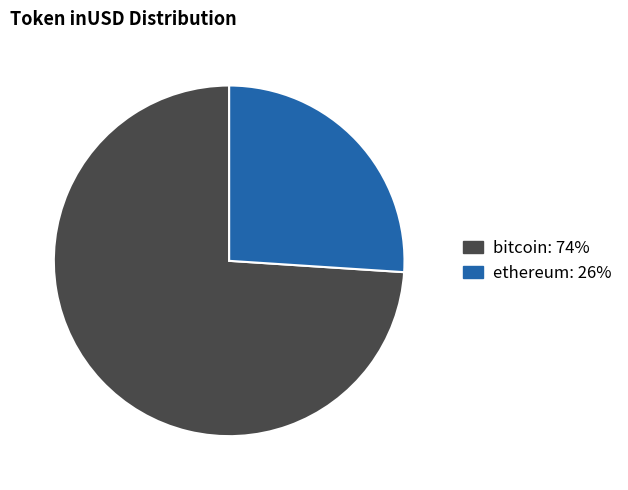

Is there any slice that represents more than half of the pie?

Yes